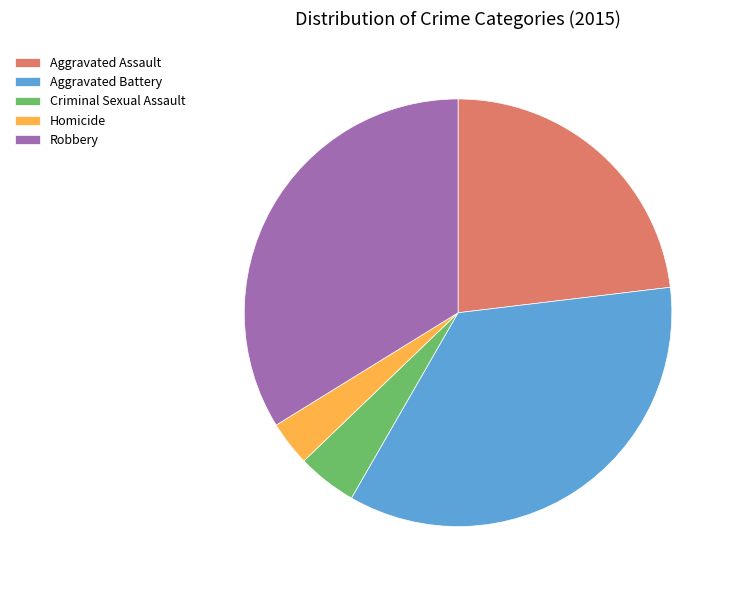

Rank the categories by value from highest to lowest.

Aggravated Battery, Robbery, Aggravated Assault, Criminal Sexual Assault, Homicide